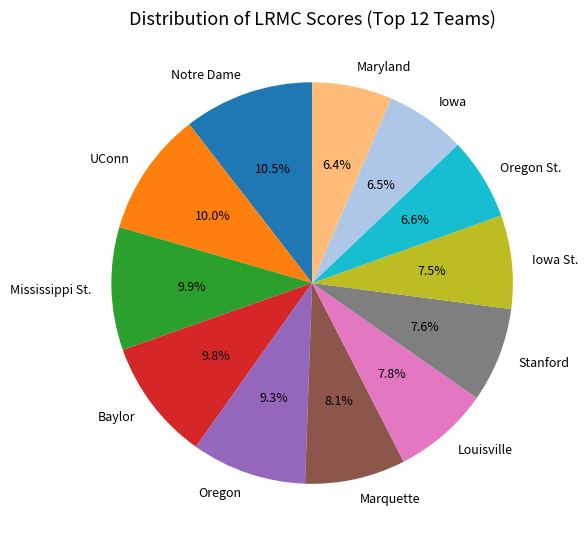

How much of the chart is everything except Mississippi St.?

90.1%